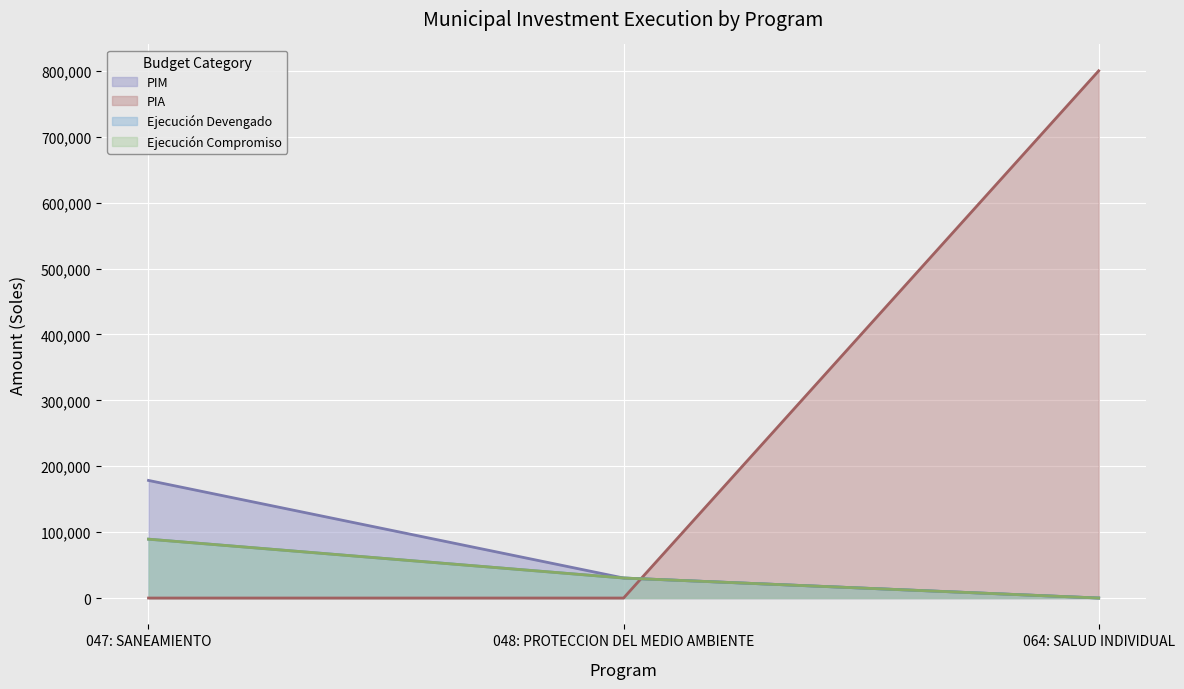

What is the sum of the pim values at 064: SALUD INDIVIDUAL and 048: PROTECCION DEL MEDIO AMBIENTE?

30347